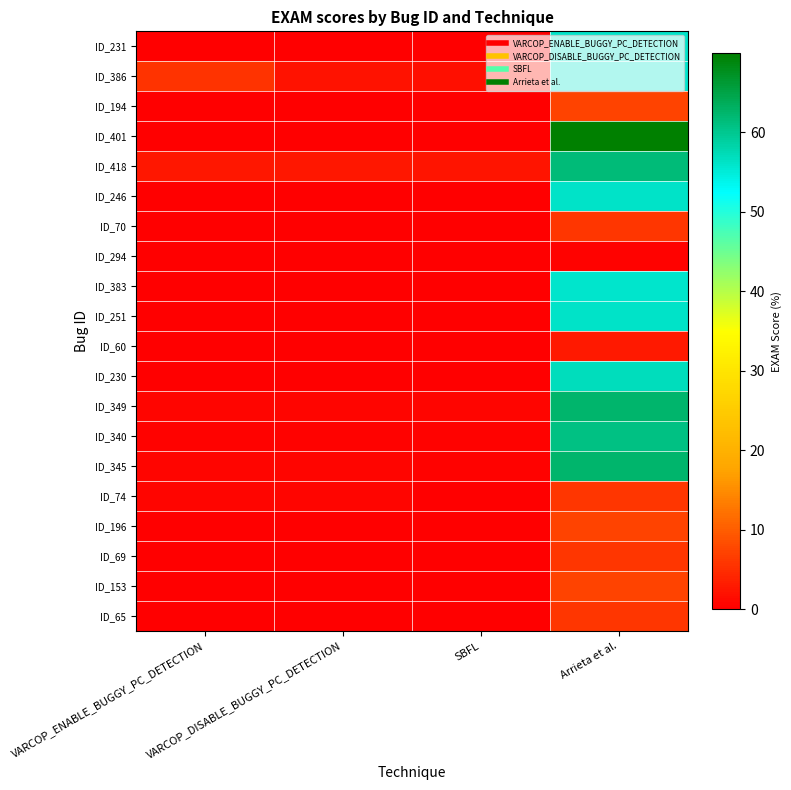

What is the difference between the highest and lowest values at VARCOP_DISABLE_BUGGY_PC_DETECTION?

2.5